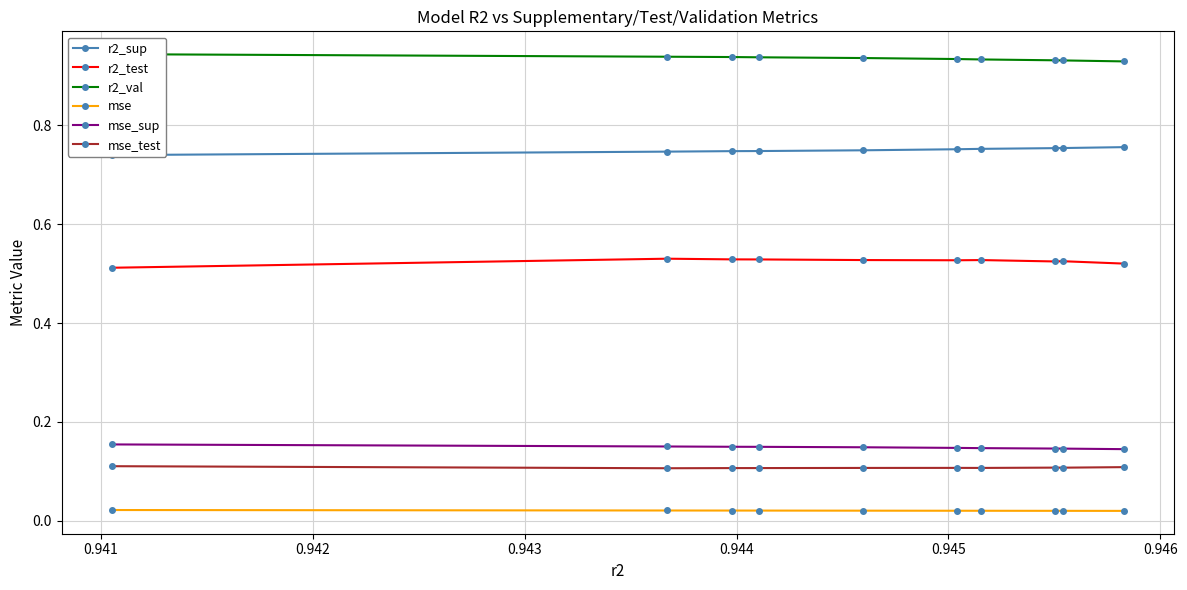

True or false: mse_test and r2_test cross at least once.

False